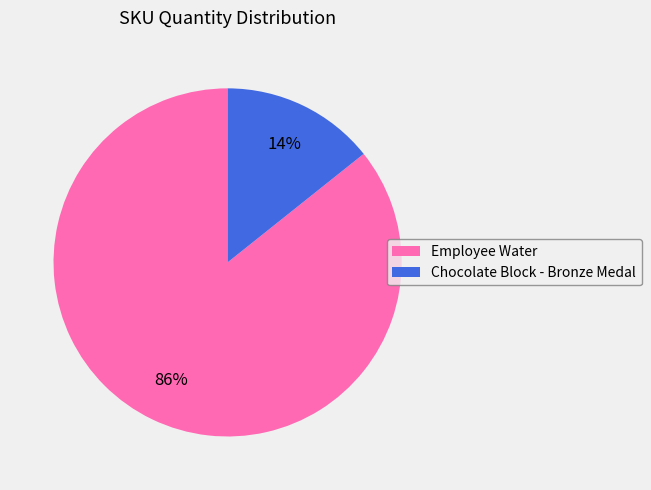

Between Chocolate Block - Bronze Medal and Employee Water, which is larger?

Employee Water